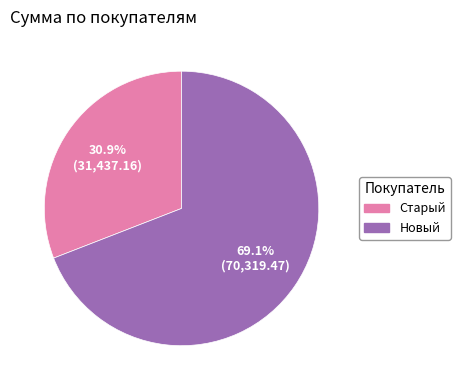

To the nearest percent, what percentage of the pie is Старый?

31%